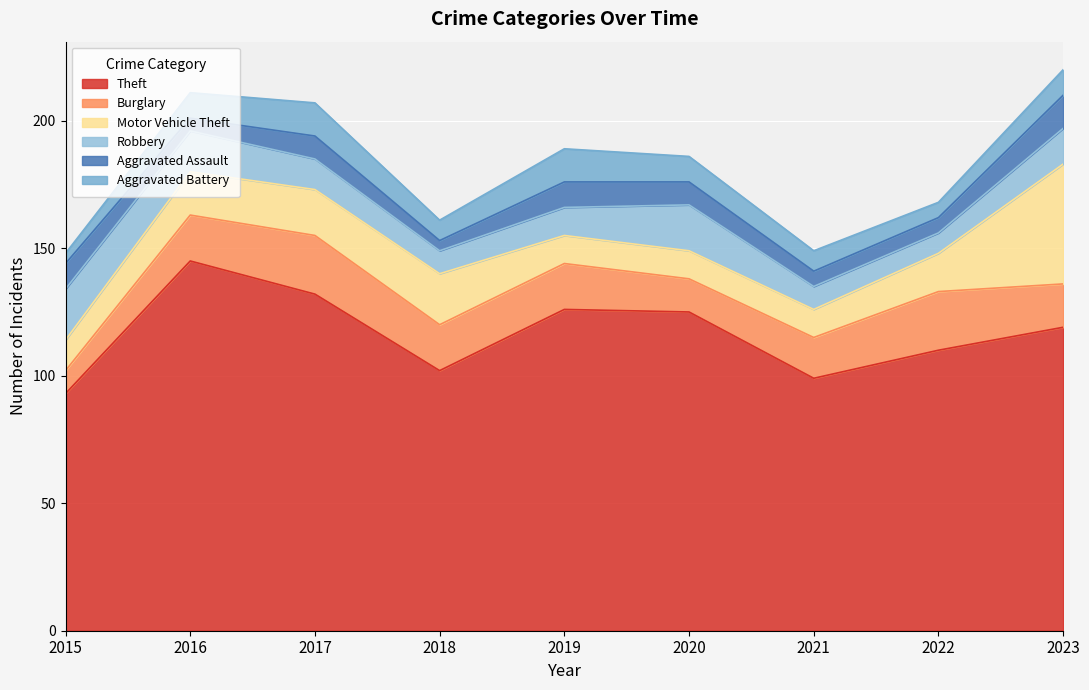

What is the sum of all Aggravated Battery values?

82